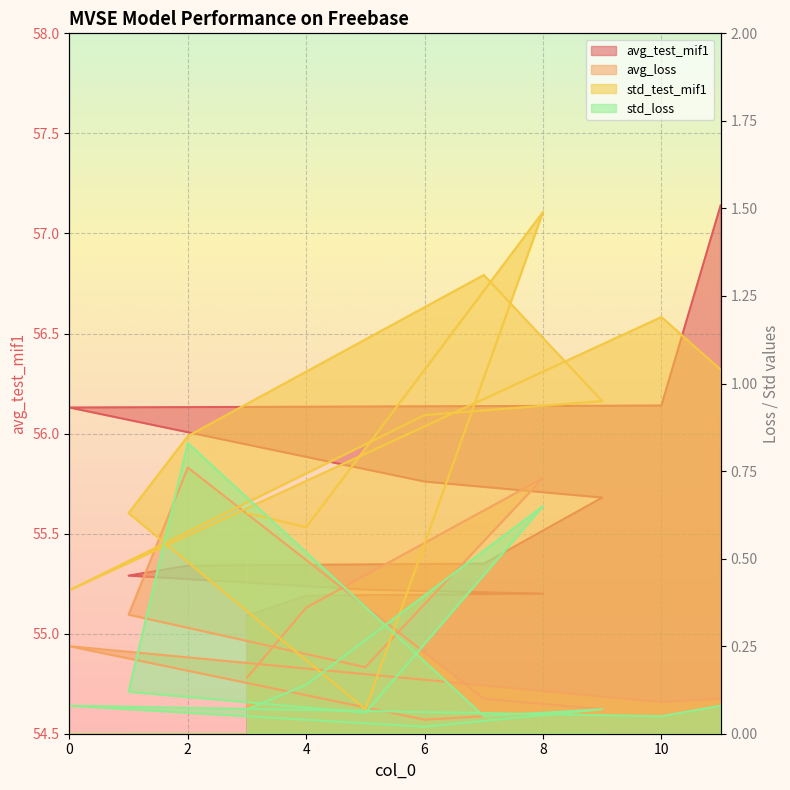

Which category has the lowest value in the std_test_mif1 series?

5